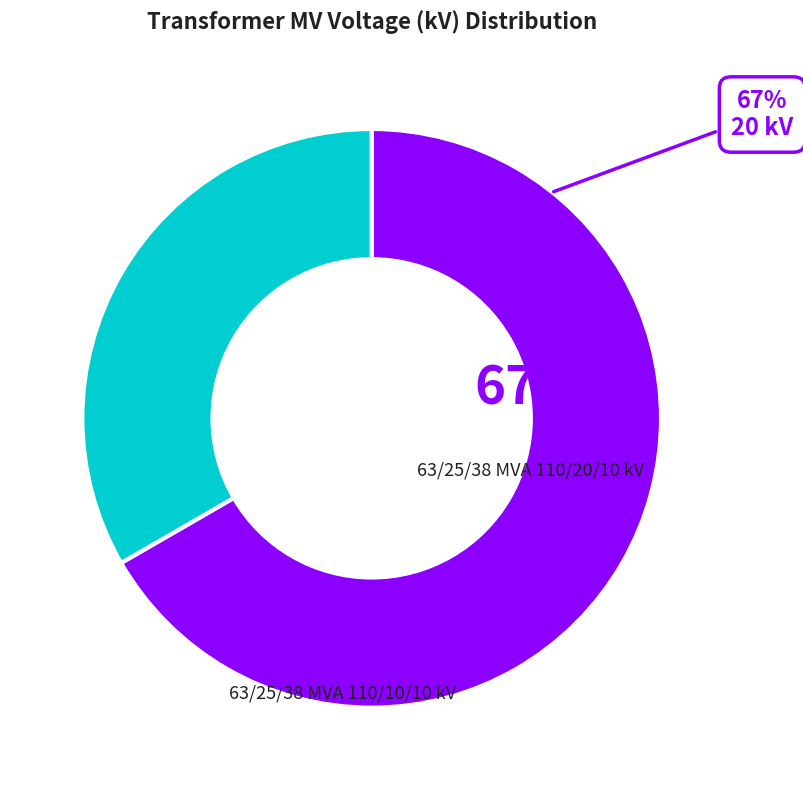

Does any single category account for the majority?

Yes